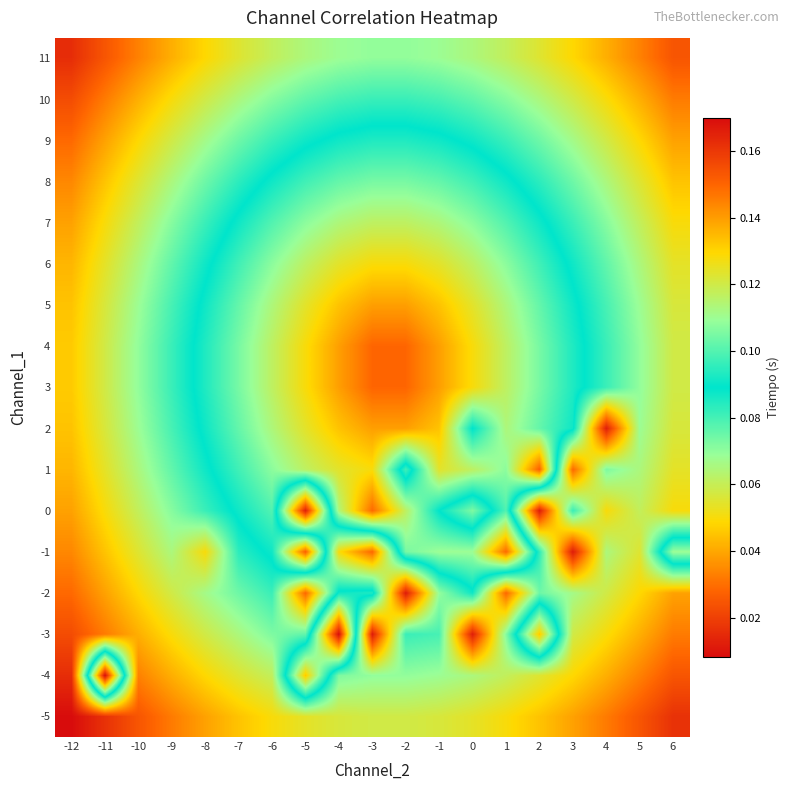

Rank the series by their maximum value, from highest to lowest.

-5, -3, -2, -1, 0, 2, -4, 11, 10, 1, 9, 8, 7, 6, 5, 3, 4